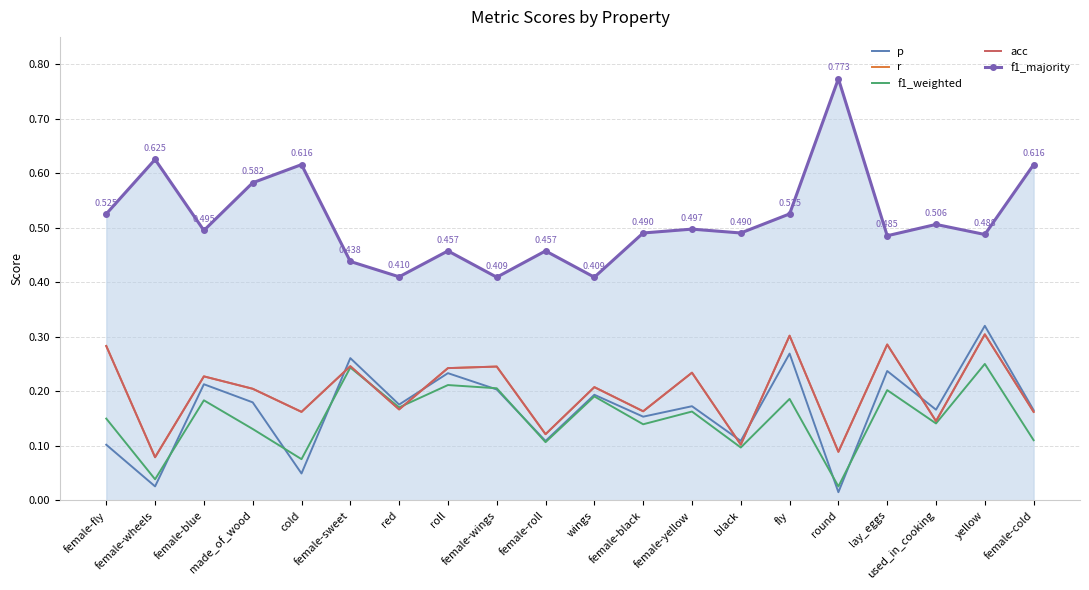

After their last crossing, which series has the higher values: f1_weighted or r?

r